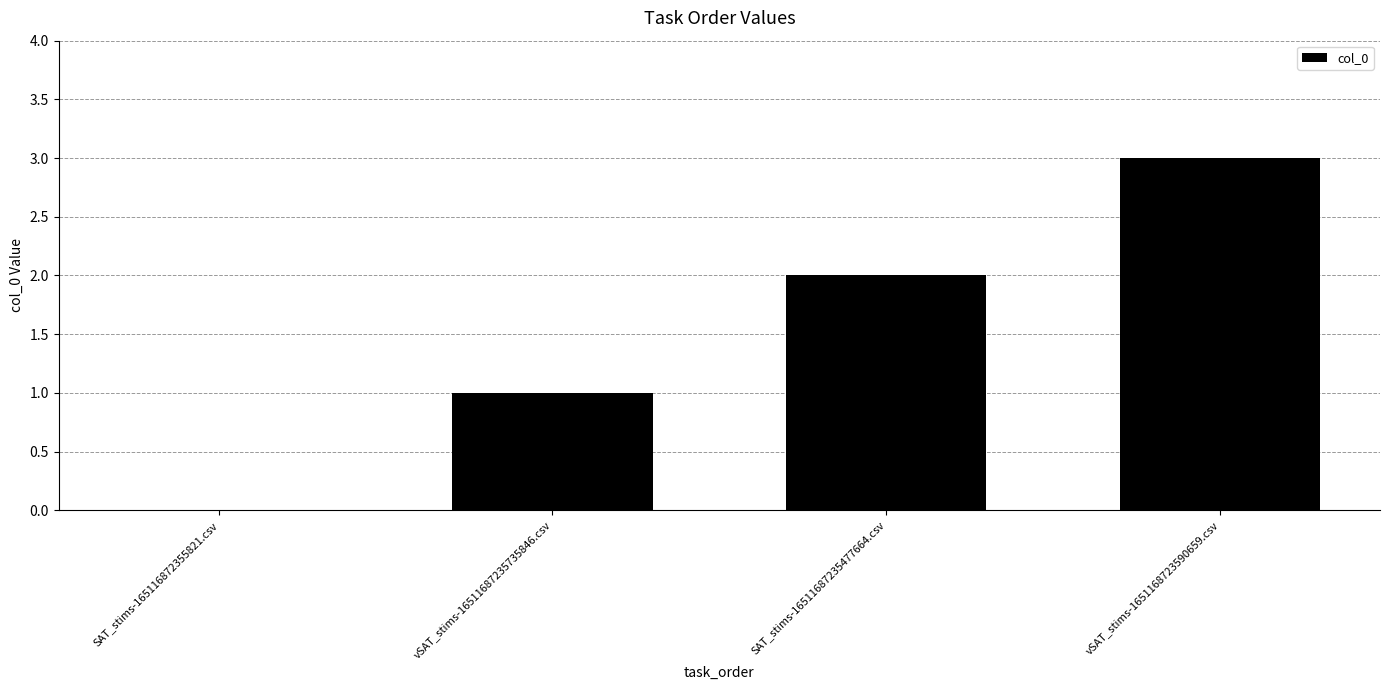

The value at vSAT_stims-1651168723590659.csv is 3. True or false?

True